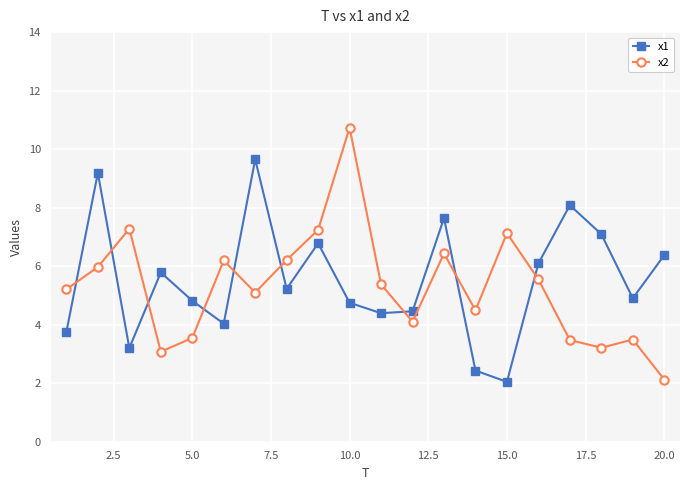

At how many categories does at least one series exceed 6?

13